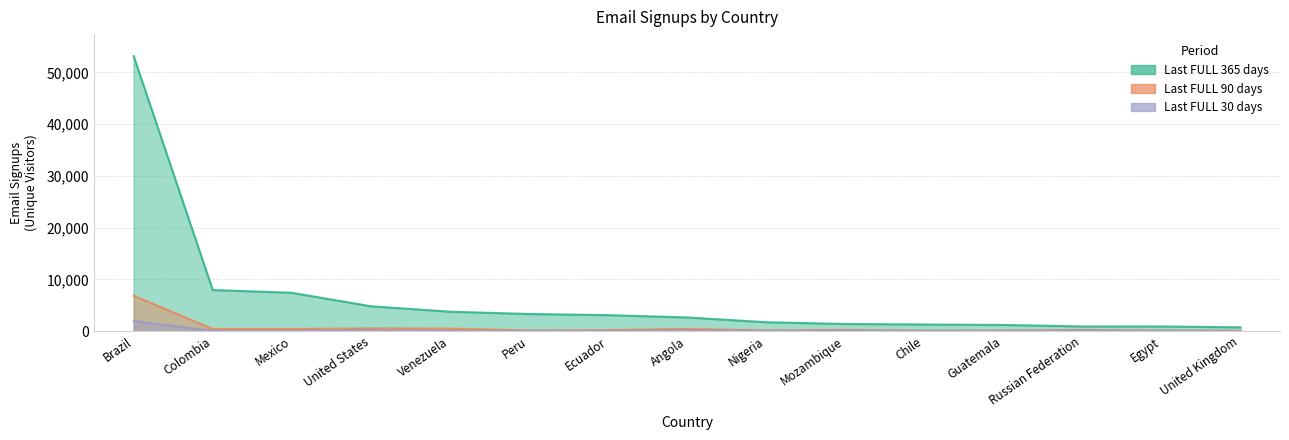

What is the sum of the Last FULL 90 days values at United States and Mexico?

921